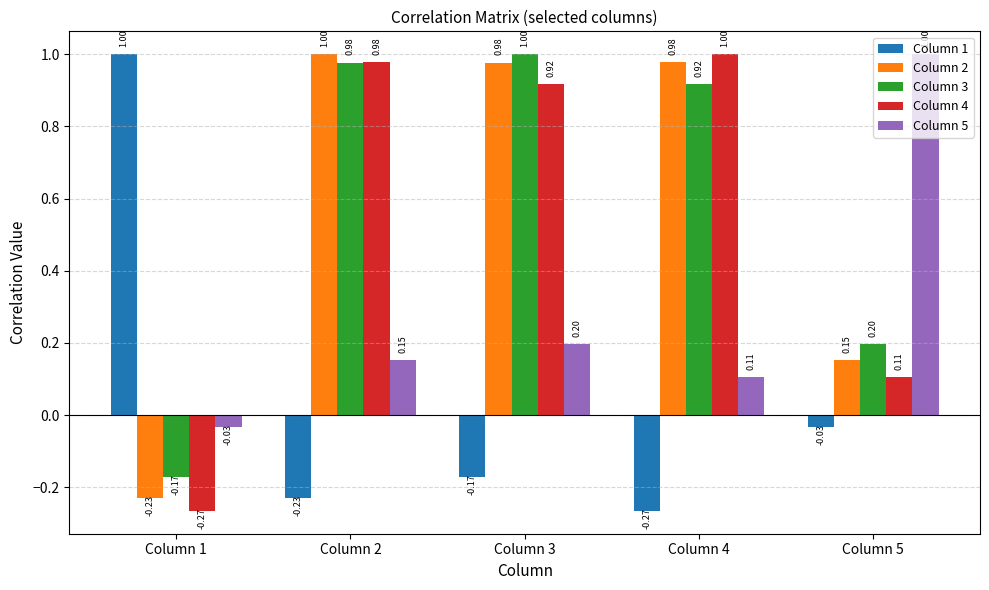

At how many categories does at least one series exceed 0?

5